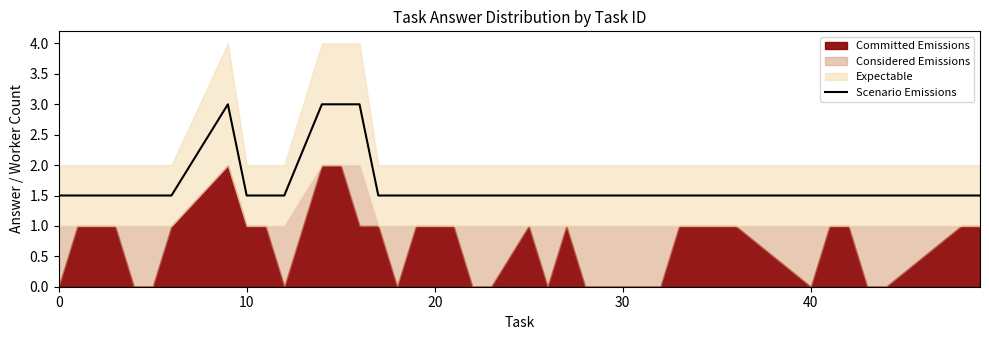

What is the average value?

1.7